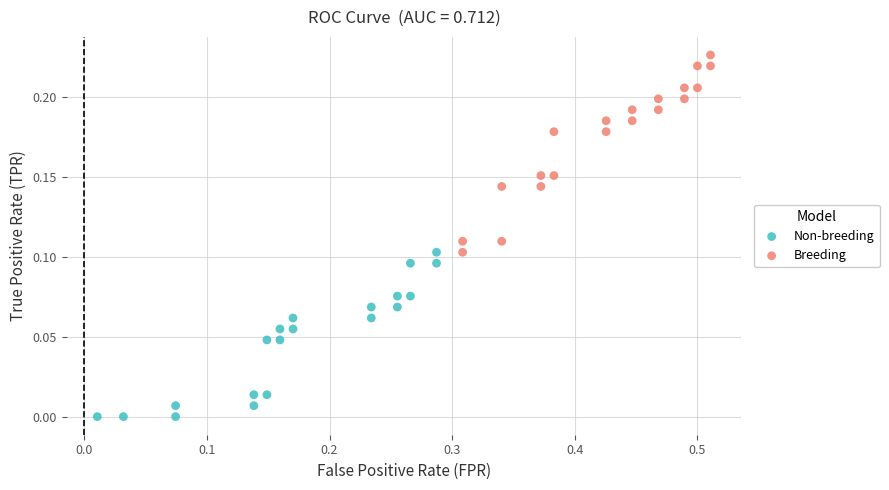

What are all the series names shown in the legend?

Non-breeding, Breeding